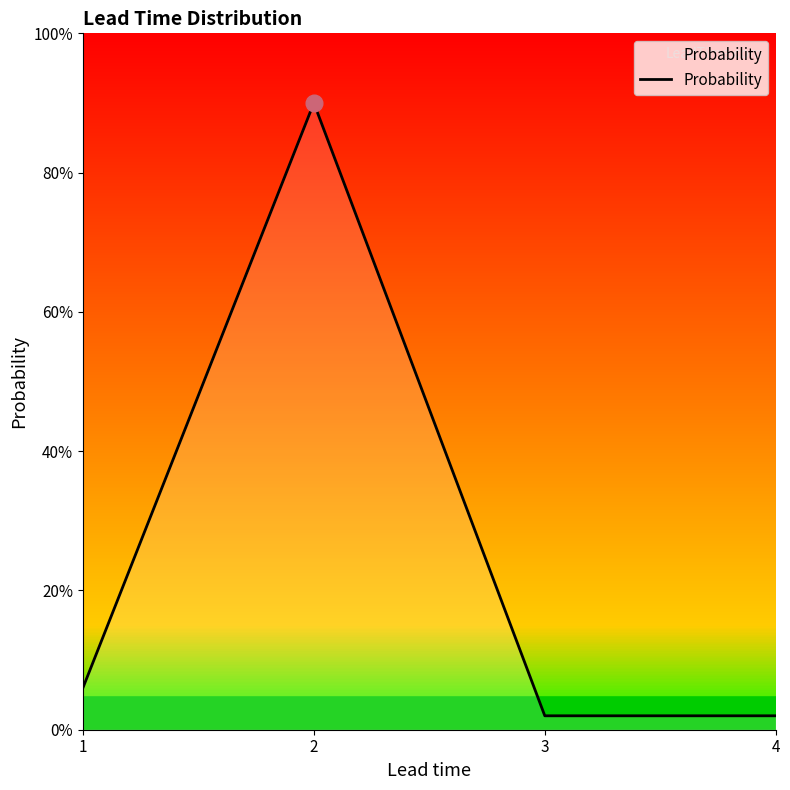

Does the chart display data point markers on the line(s)?

No